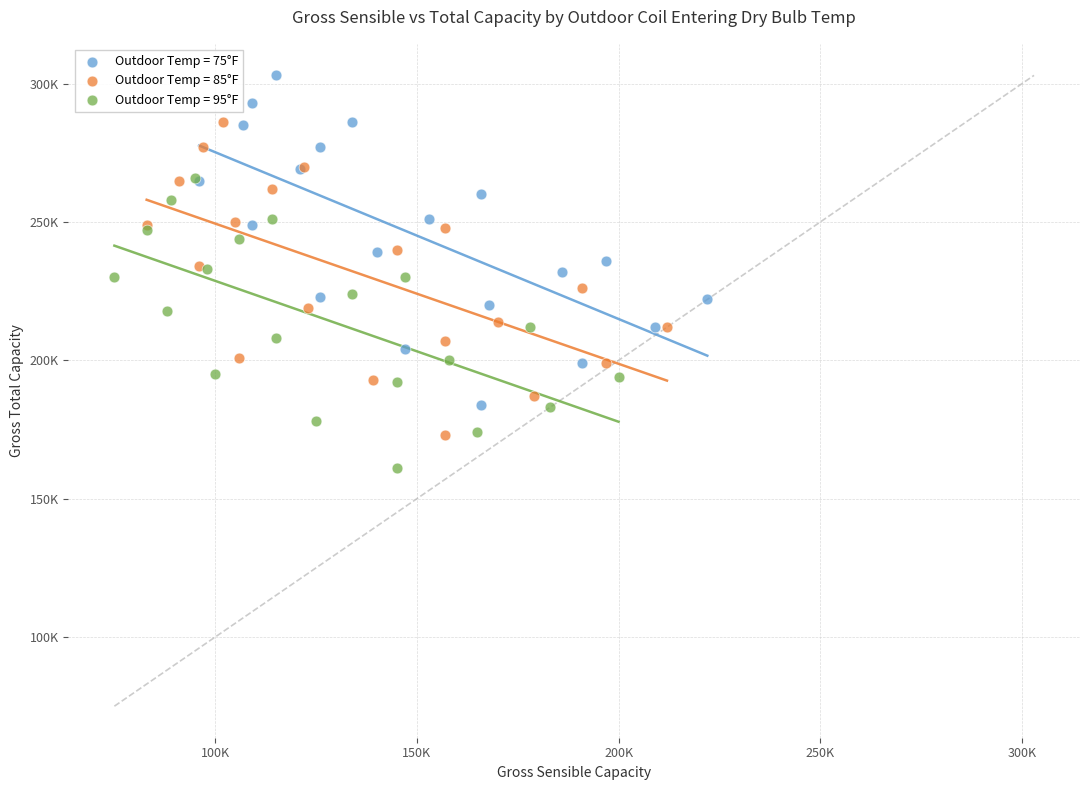

Which series contains the highest Y value?

Outdoor Temp = 75°F